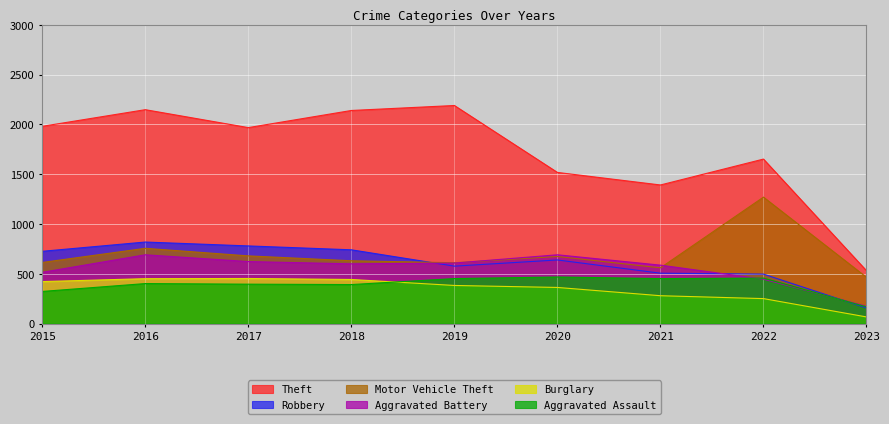

How many lines are shown in the chart?

6